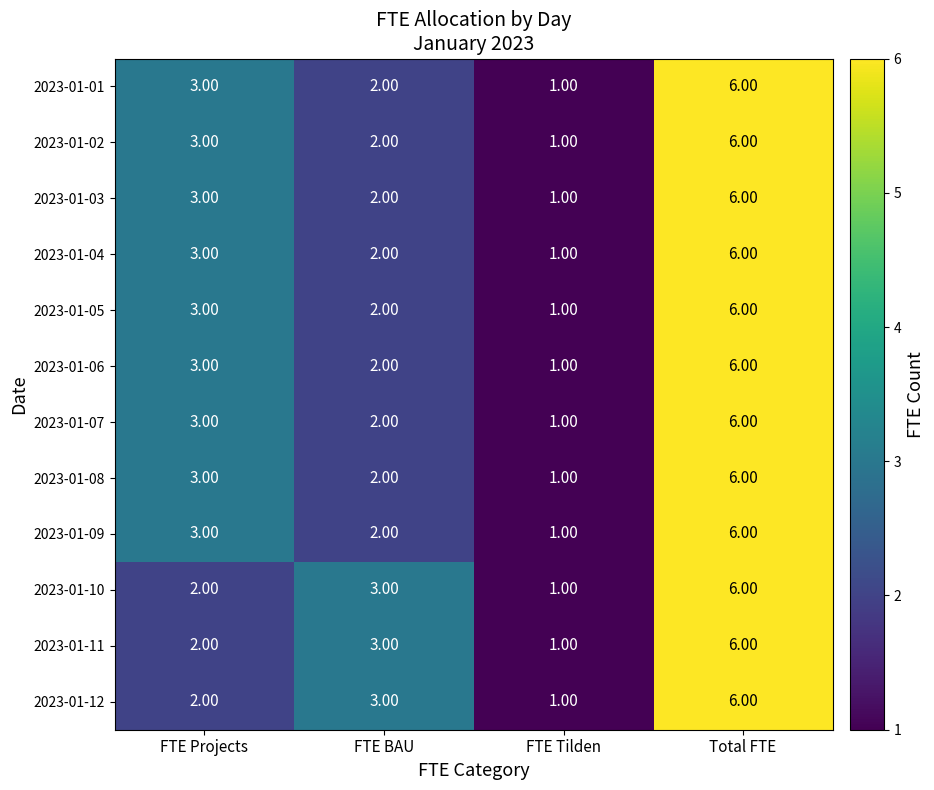

What is the difference between the maximum and minimum values in the 2023-01-05 series?

5